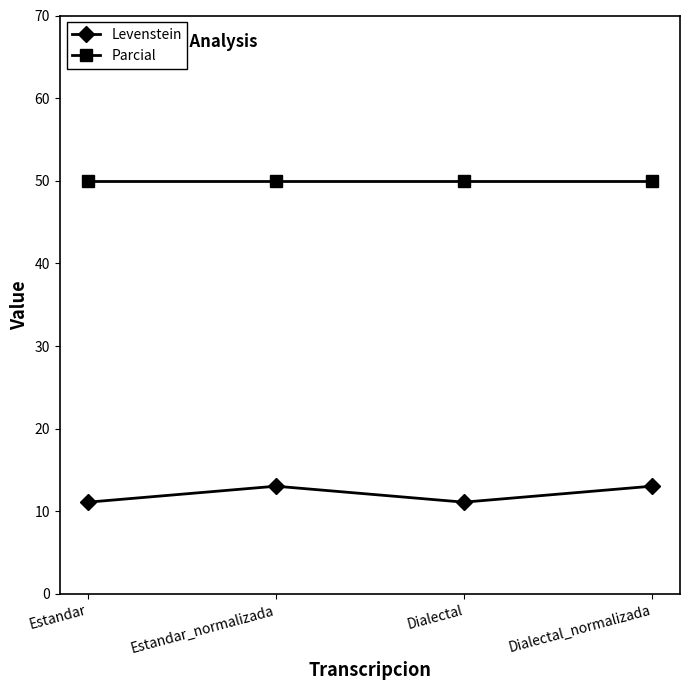

Rank the series by their maximum value, from highest to lowest.

Parcial, Levenstein